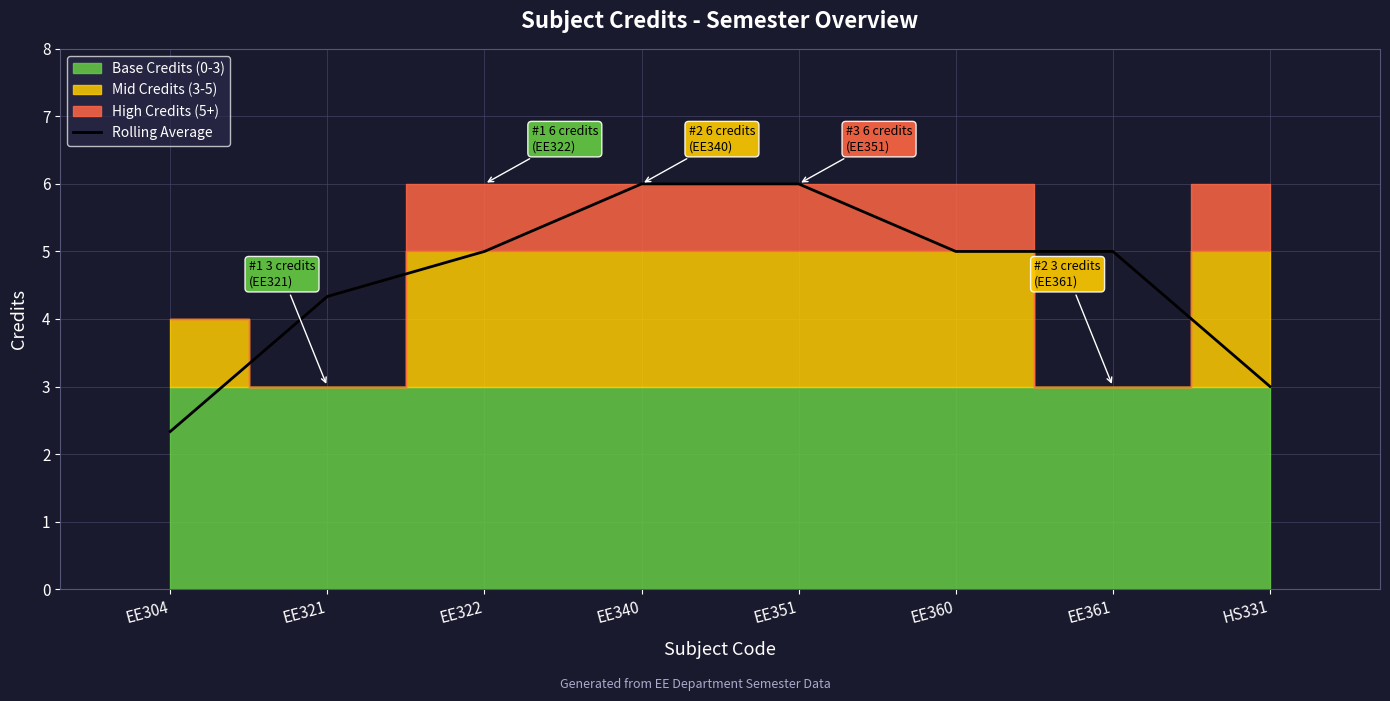

At which label is the value closest to 4?

EE321